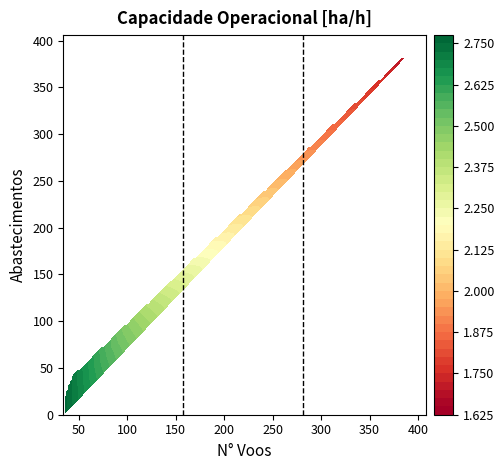

What is the difference between the second highest and minimum values?

162